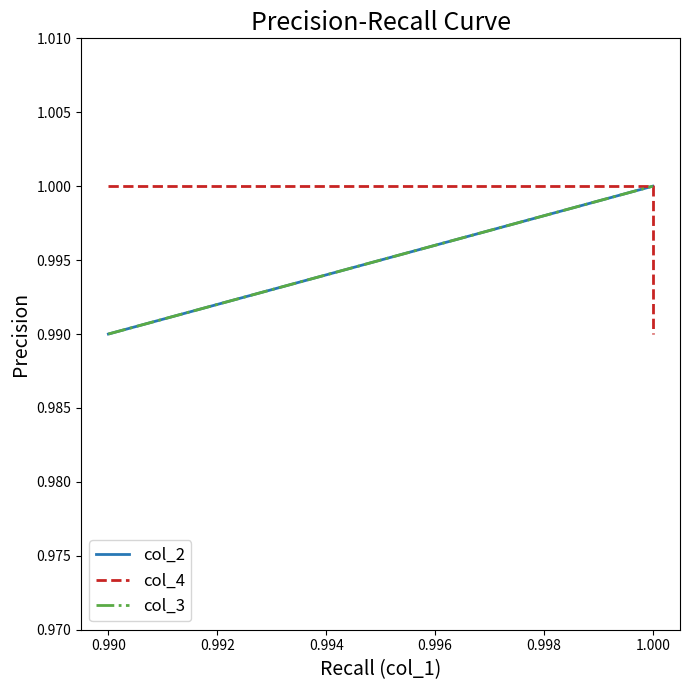

The value of col_2 at 0.990 is 1.8. True or false?

False